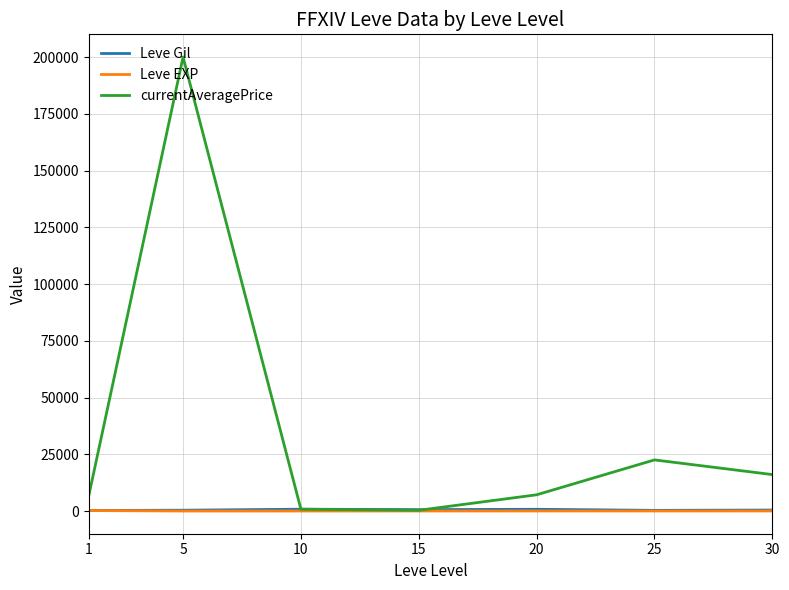

Which series has the largest range (max minus min)?

currentAveragePrice